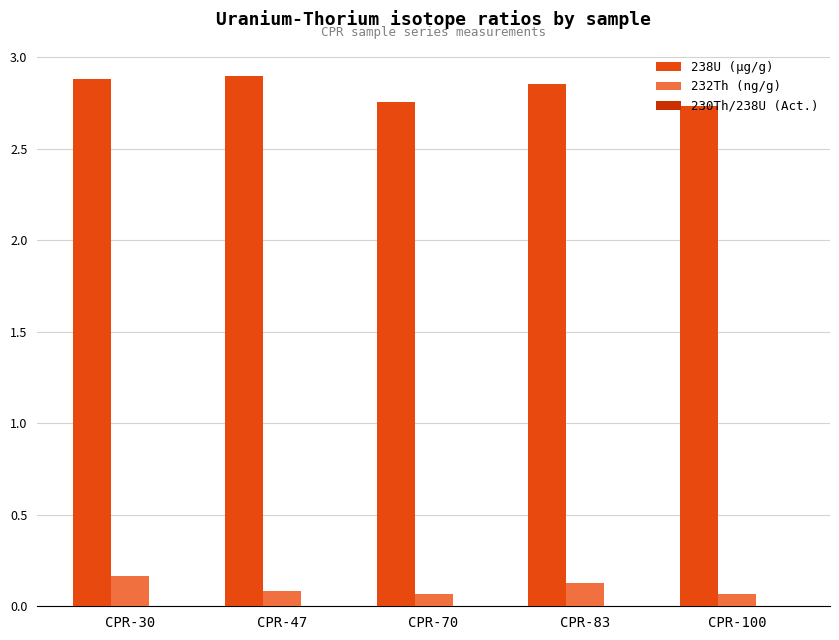

Which series has the largest total across all categories?

238U (μg/g)